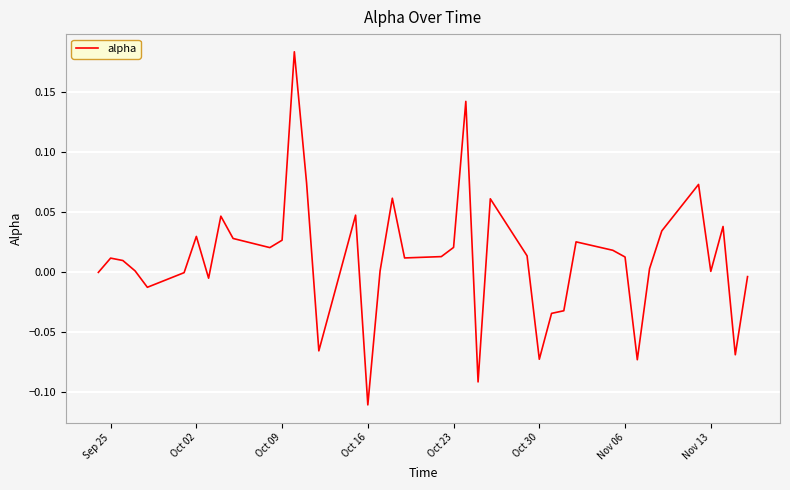

What is the difference between the maximum and minimum values?

0.3